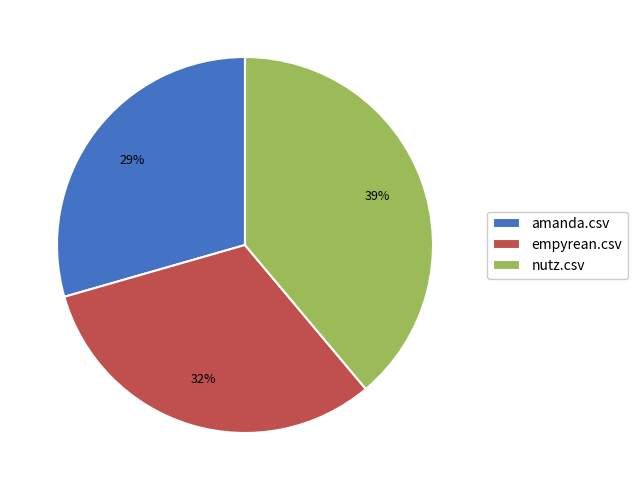

What percentage is the empyrean.csv slice, to the nearest percent?

32%